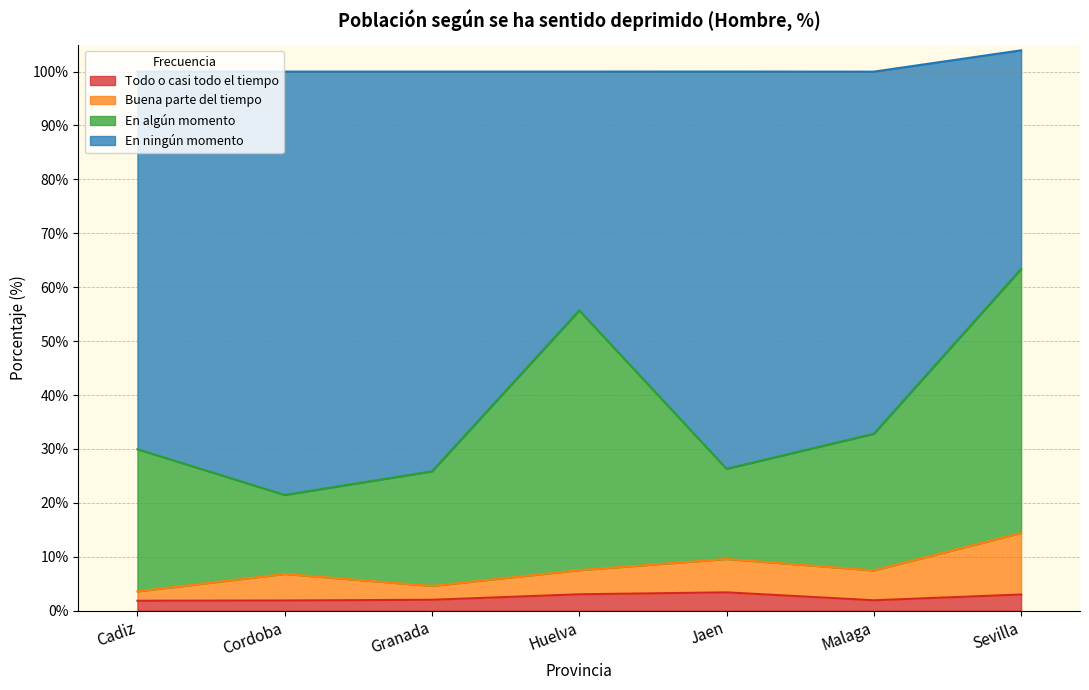

The Todo o casi todo el tiempo series shows 3.0 at Huelva. True or false?

True